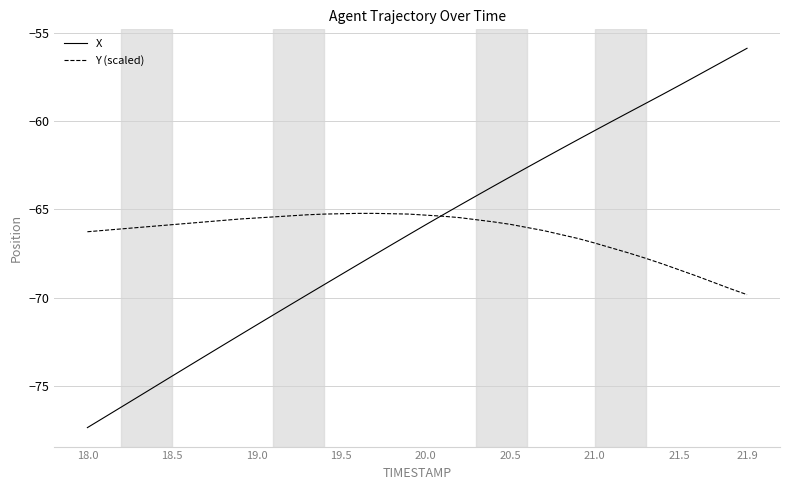

Which series has the widest spread of values?

X